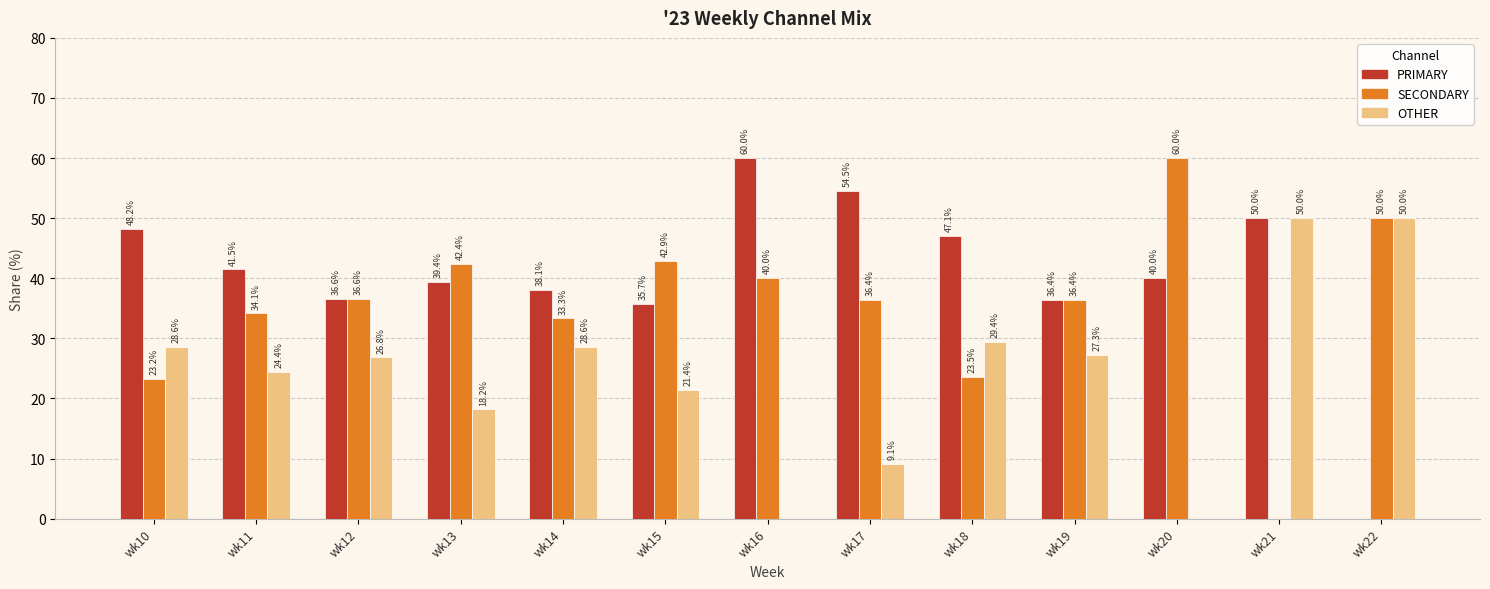

What is the sum of all SECONDARY values?

458.8